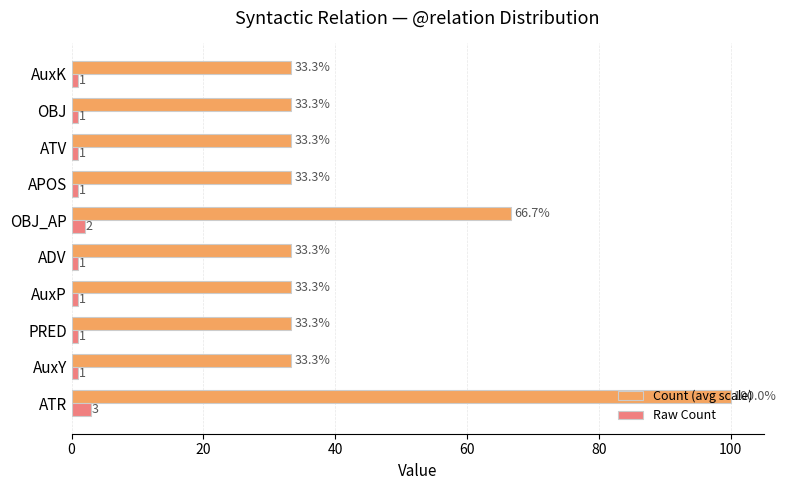

Which series has the widest spread of values?

Count (avg scale)